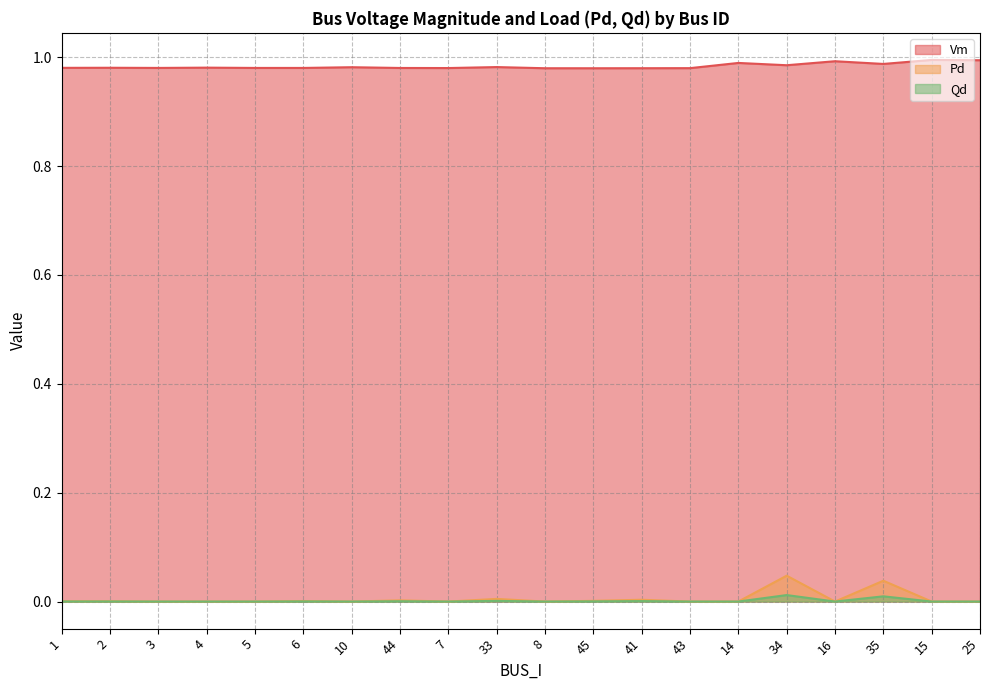

True or false: Vm and Pd cross at least once.

False